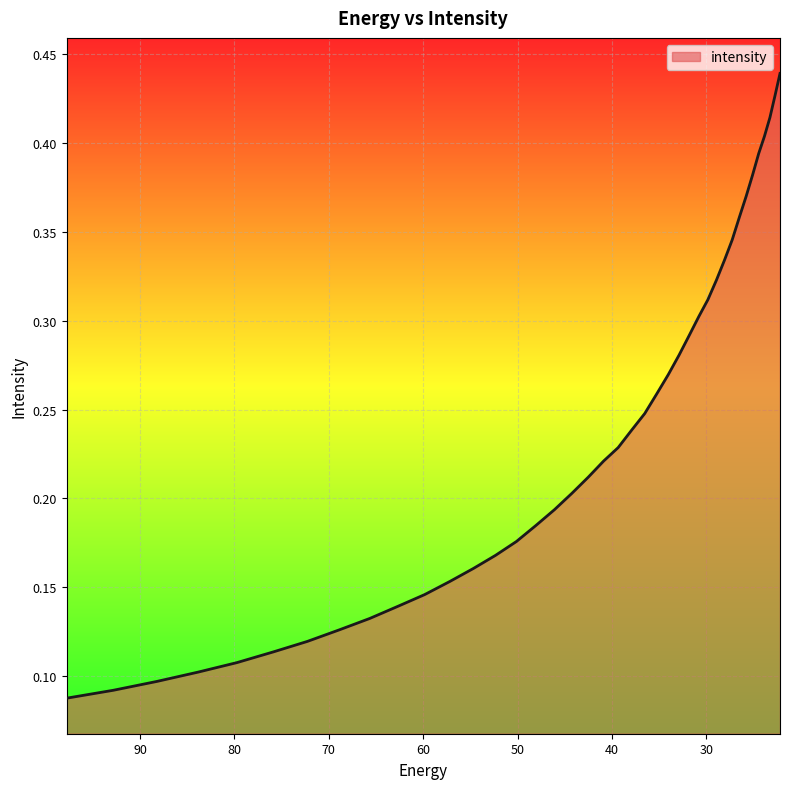

How many lines are shown in the chart?

1